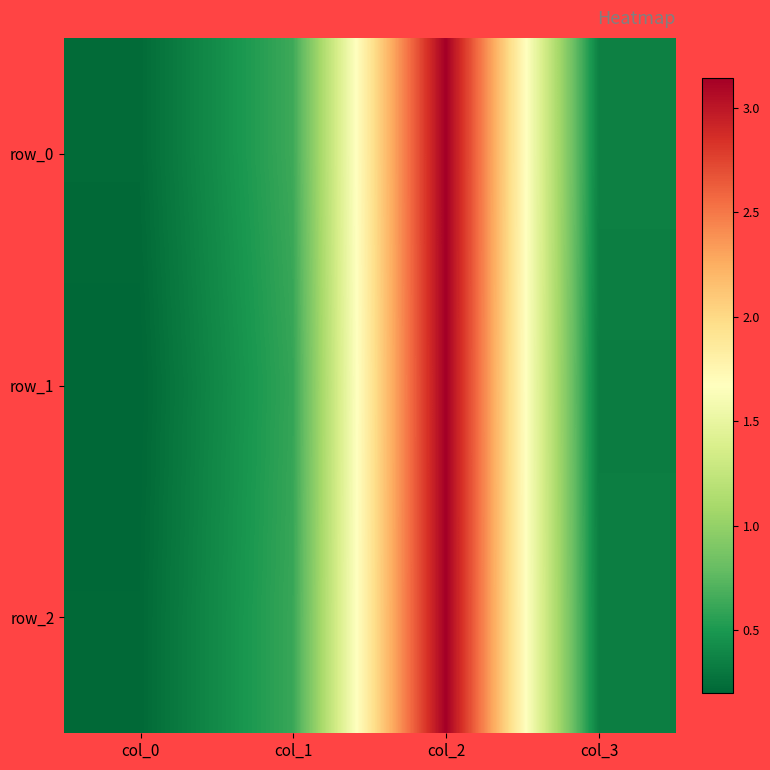

What is the difference between the maximum and second lowest values in the row_0 series?

2.8